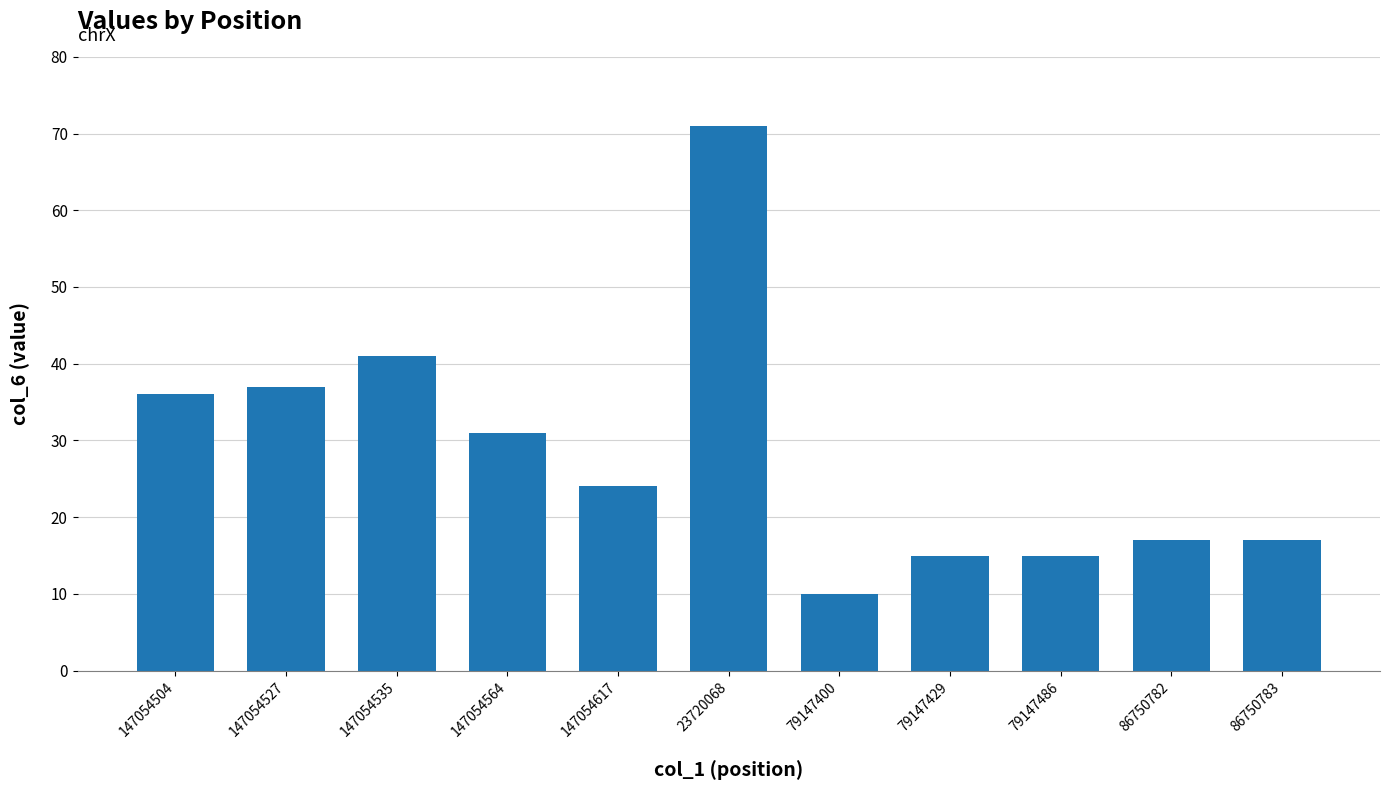

How many data points are less than 24?

5